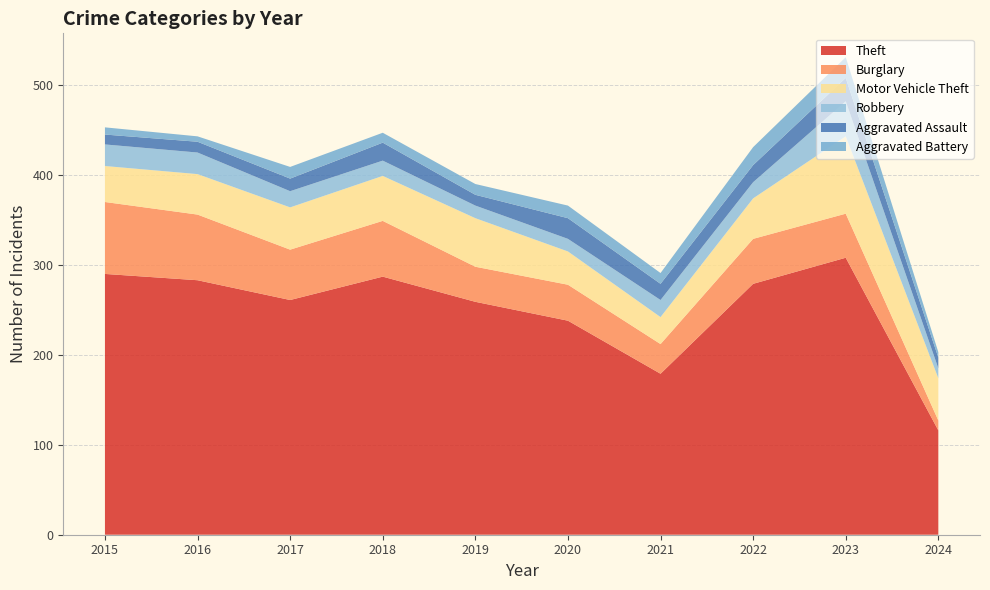

Reading left to right, what are all the values shown in this chart?

Theft: 2015=290	2016=283	2017=261	2018=287	2019=259	2020=238	2021=179	2022=279	2023=308	2024=116
Burglary: 2015=80	2016=73	2017=56	2018=62	2019=39	2020=40	2021=33	2022=50	2023=49	2024=11
Motor Vehicle Theft: 2015=40	2016=45	2017=47	2018=50	2019=54	2020=37	2021=30	2022=45	2023=86	2024=47
Robbery: 2015=24	2016=24	2017=18	2018=17	2019=14	2020=14	2021=19	2022=18	2023=39	2024=11
Aggravated Assault: 2015=11	2016=12	2017=14	2018=20	2019=12	2020=23	2021=18	2022=19	2023=26	2024=12
Aggravated Battery: 2015=8	2016=6	2017=13	2018=11	2019=12	2020=14	2021=12	2022=20	2023=23	2024=6